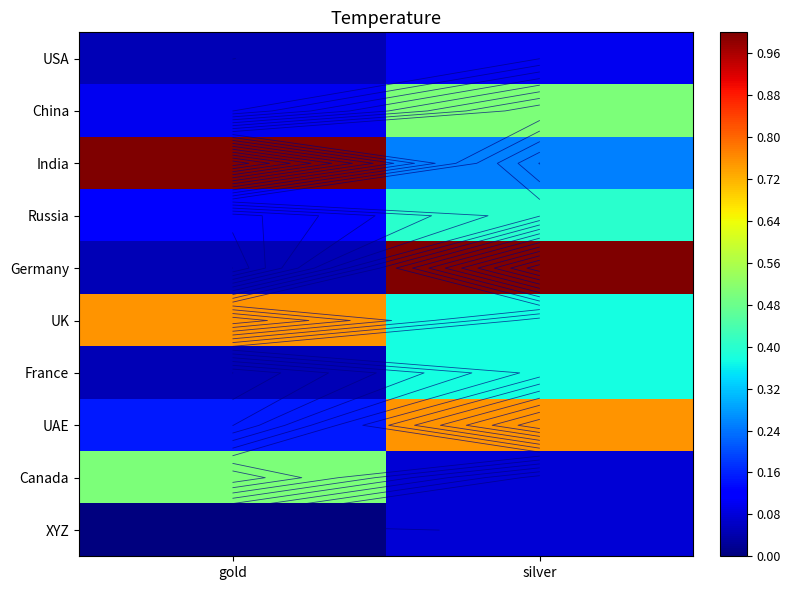

True or false: Germany has a value of 0.5 at silver.

False